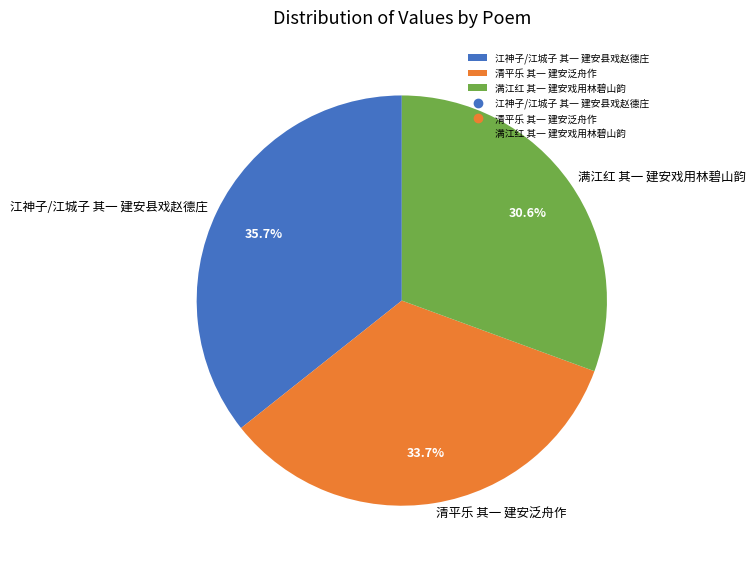

Which has a higher value, 江神子/江城子 其一 建安县戏赵德庄 or 清平乐 其一 建安泛舟作?

江神子/江城子 其一 建安县戏赵德庄